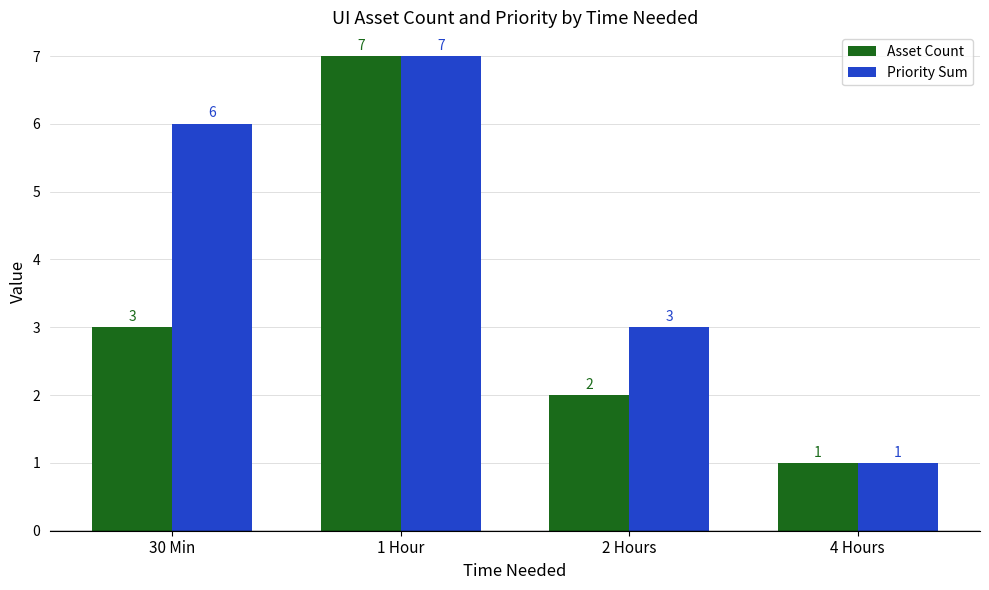

How many bars are there in each group?

2